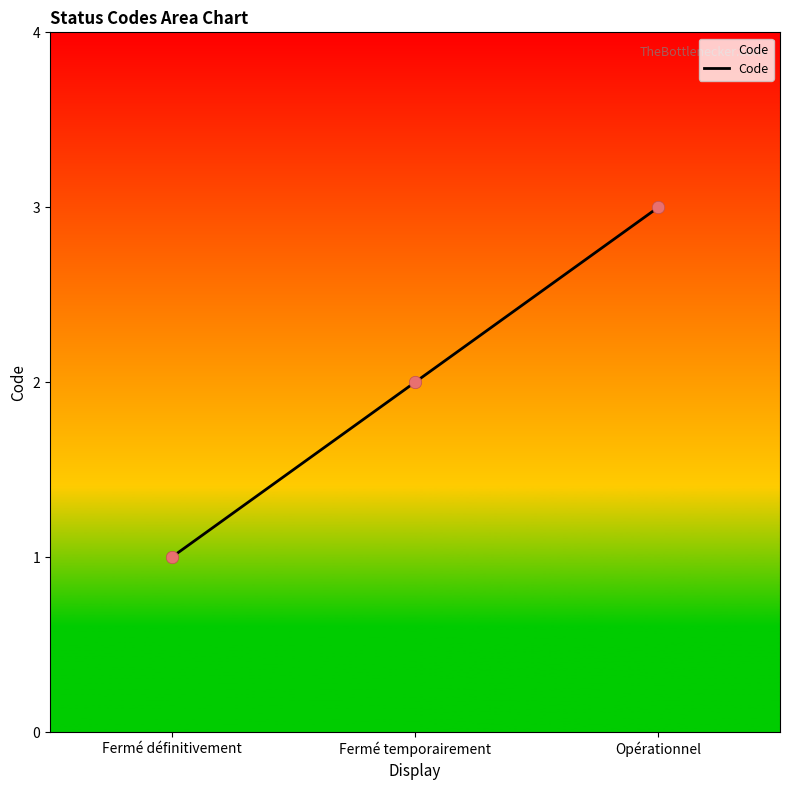

Which has a higher value, Fermé définitivement or Fermé temporairement?

Fermé temporairement